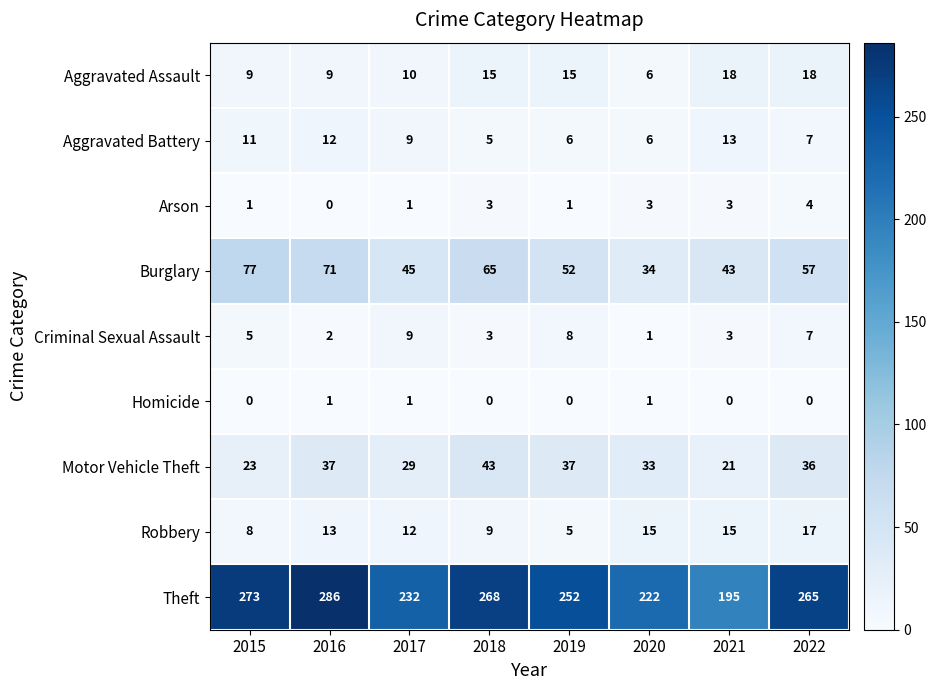

Which series has the largest total across all categories?

Theft